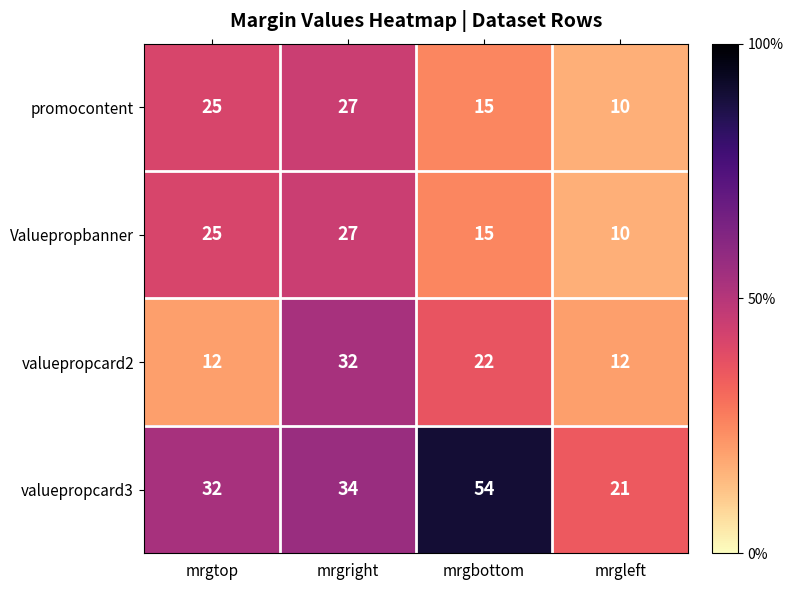

Reading right to left, what are all the values shown in this chart?

promocontent: mrgleft=10	mrgbottom=15	mrgright=27	mrgtop=25
Valuepropbanner: mrgleft=10	mrgbottom=15	mrgright=27	mrgtop=25
valuepropcard2: mrgleft=12	mrgbottom=22	mrgright=32	mrgtop=12
valuepropcard3: mrgleft=21	mrgbottom=54	mrgright=34	mrgtop=32